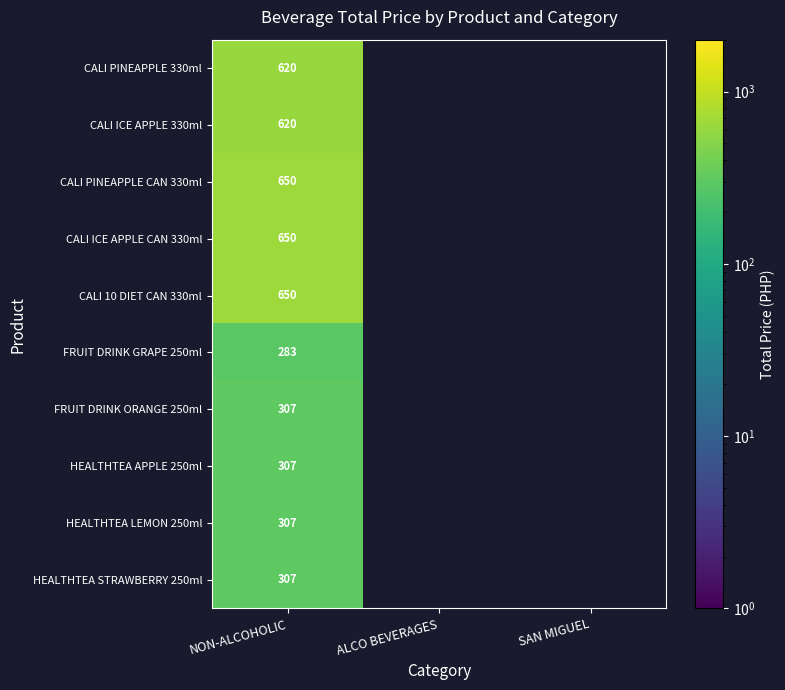

True or false: HEALTHTEA APPLE 250ml has a value of 410 at NON-ALCOHOLIC.

False